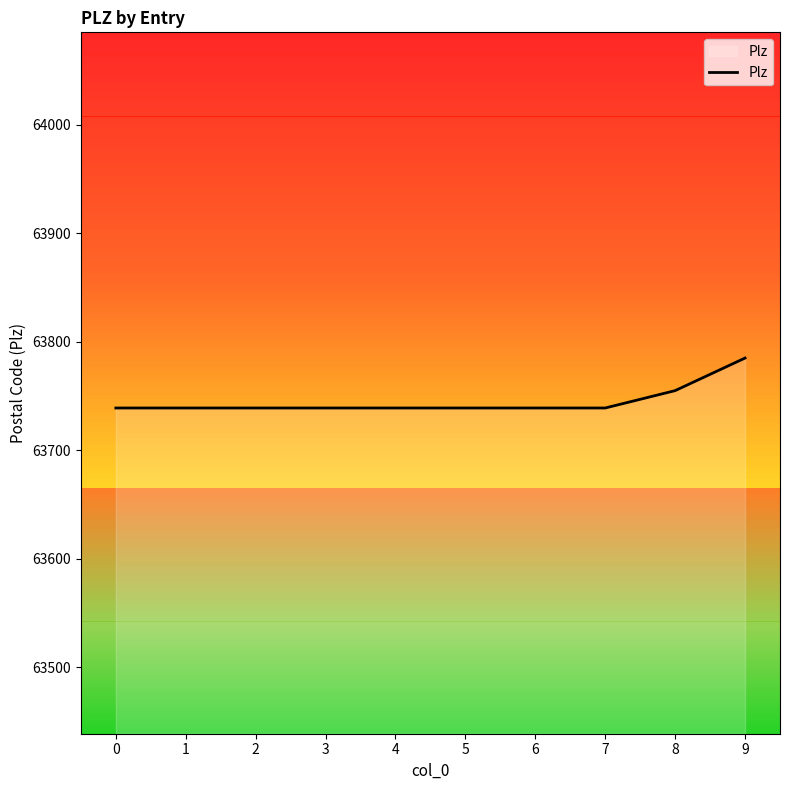

Read the value at 2, to the nearest 10.

63740